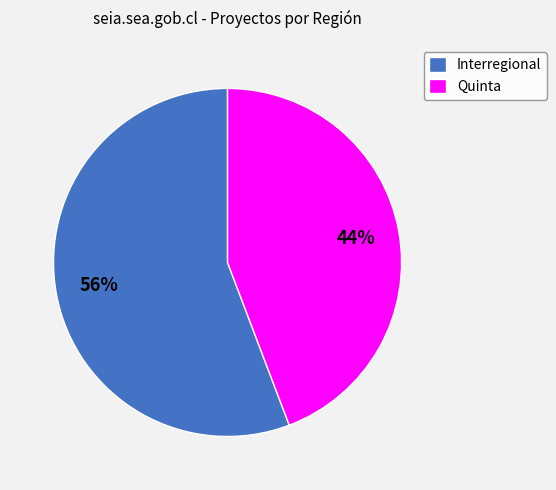

How many slices are in this pie chart?

2